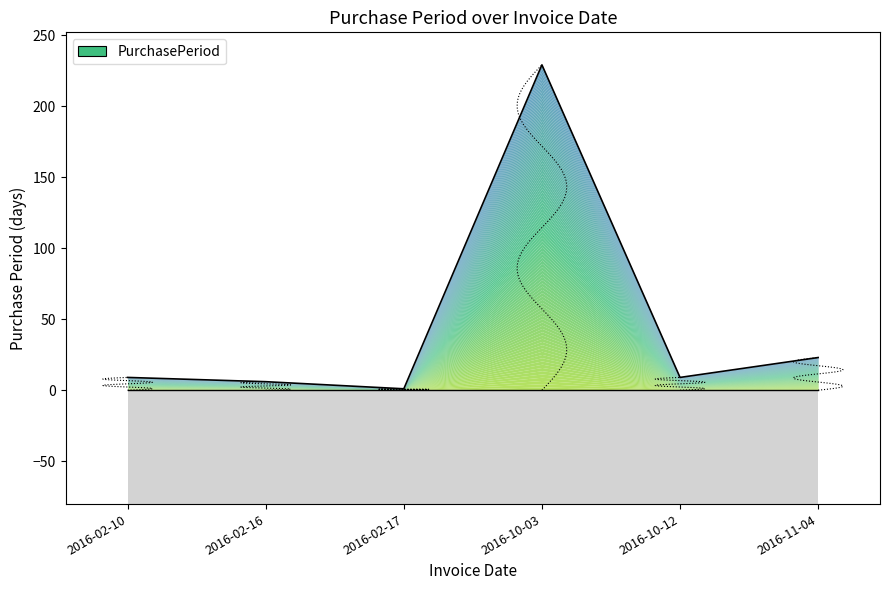

At which category does the data reach its first local peak?

2016-10-03